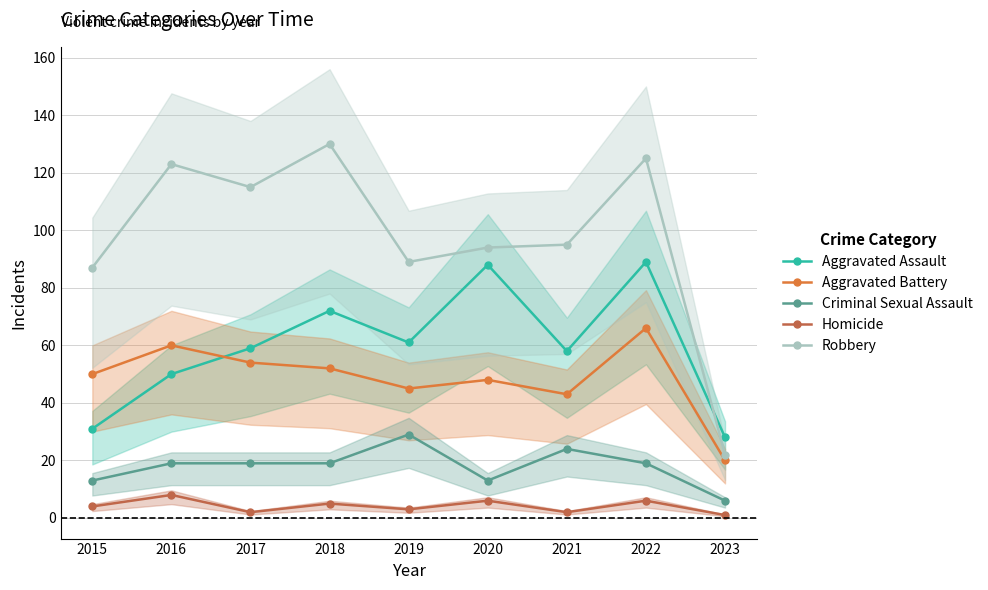

True or false: Criminal Sexual Assault has a value of 39 at 2021.

False